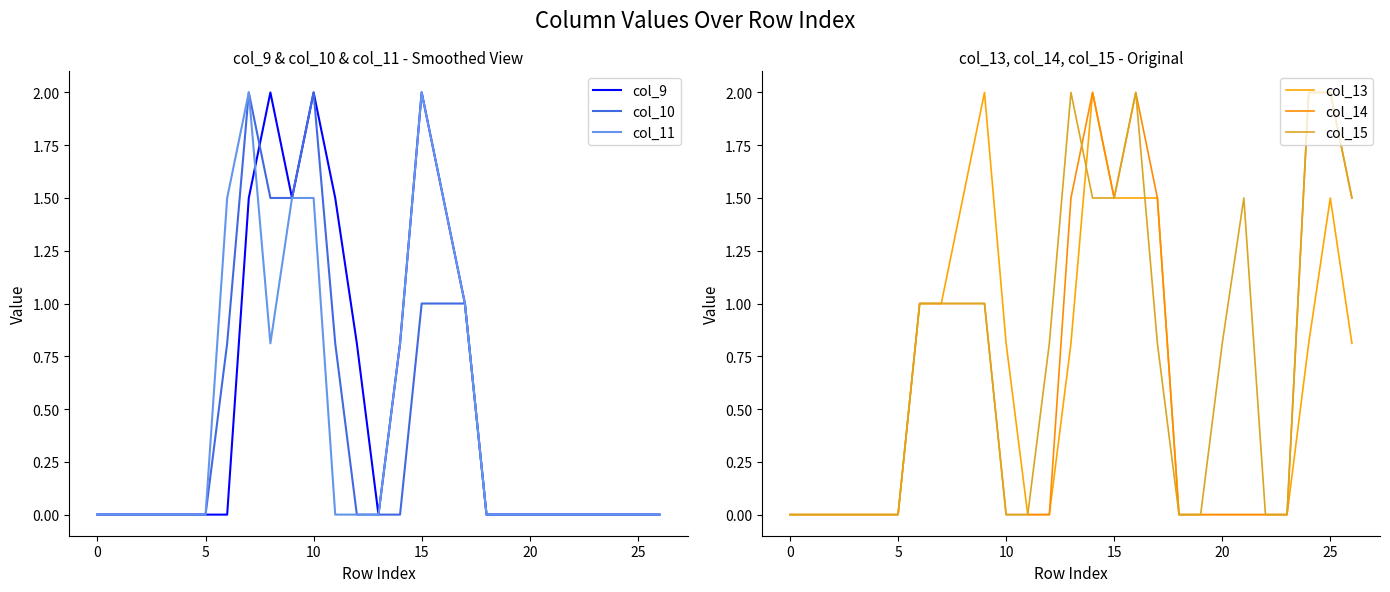

What is the average value of the col_11 series?

0.5